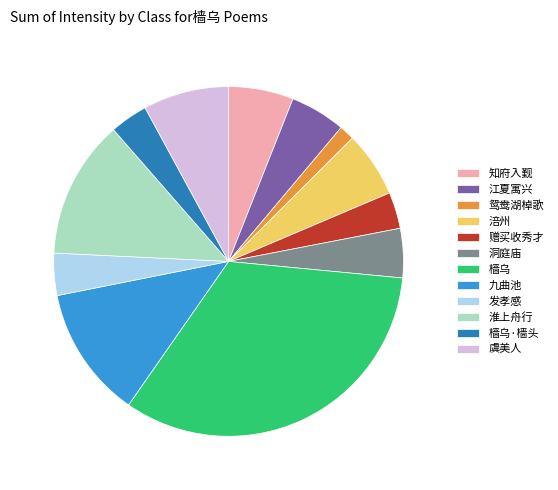

Is there a majority slice in this chart?

No